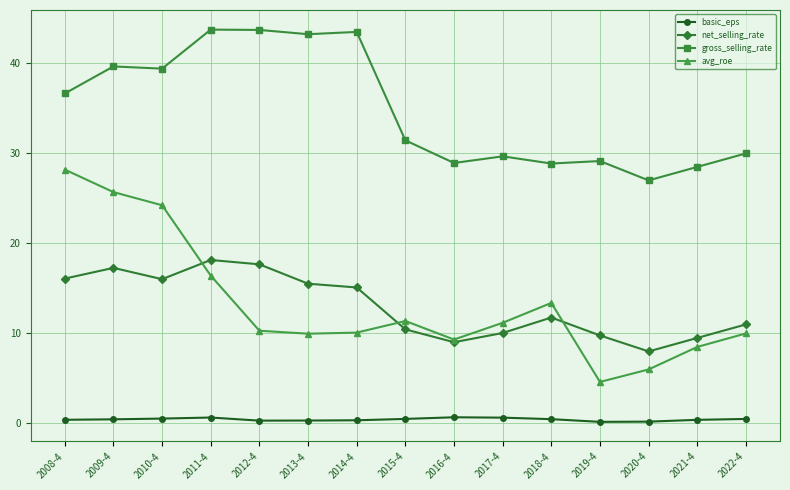

What is the maximum value shown in the chart?

43.8